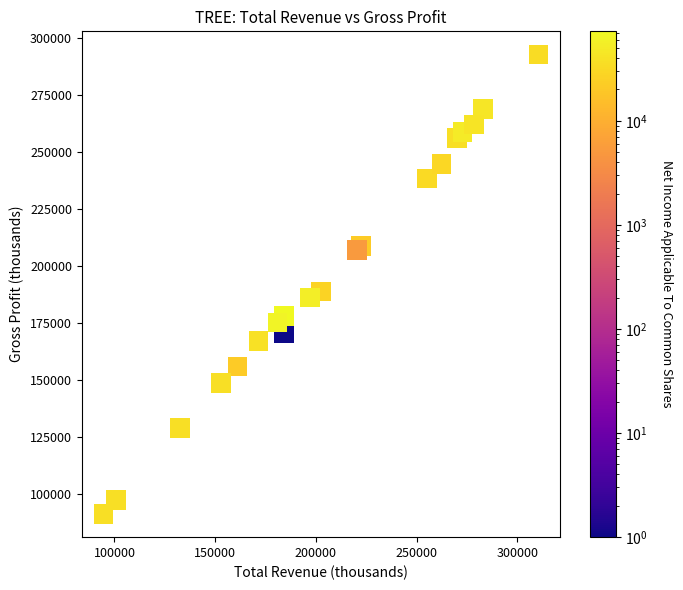

What Y value in the scatter plot is closest to 192050?

188900